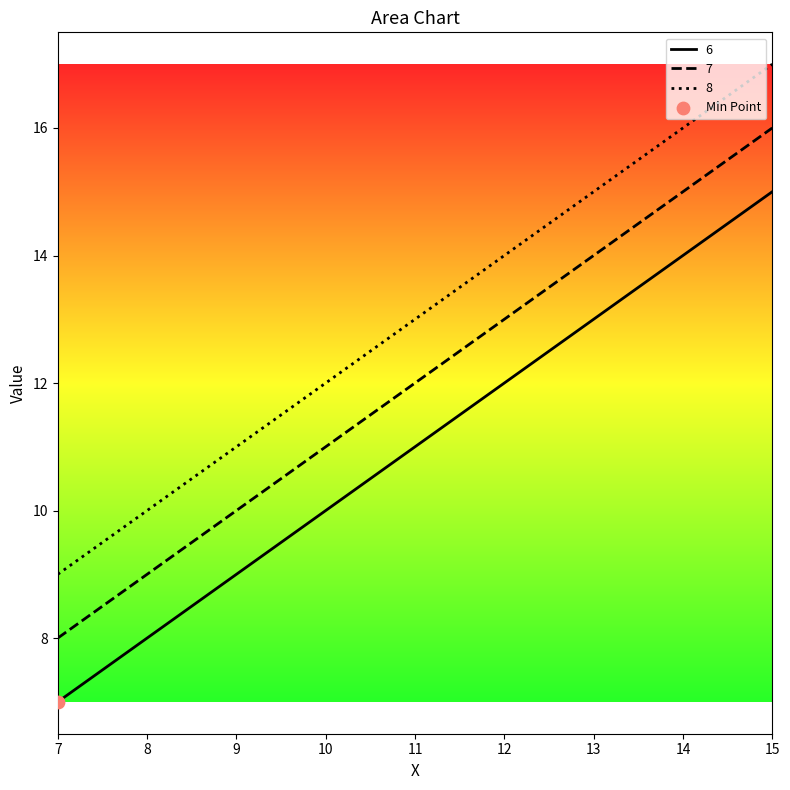

What is the total value across all series at 9?

30